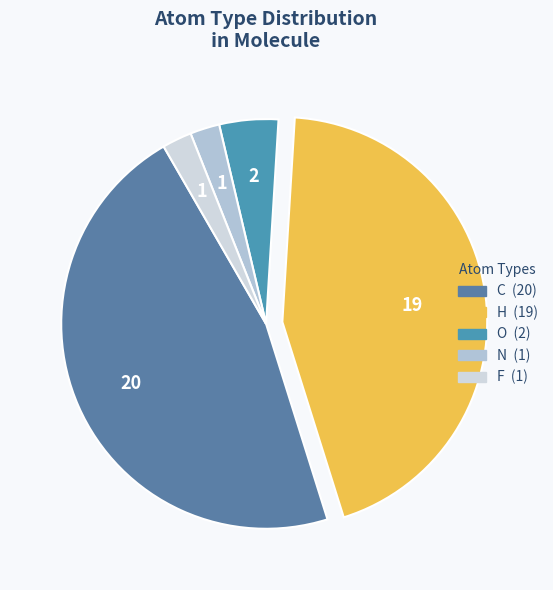

To the nearest percent, what percentage of the pie is C?

47%